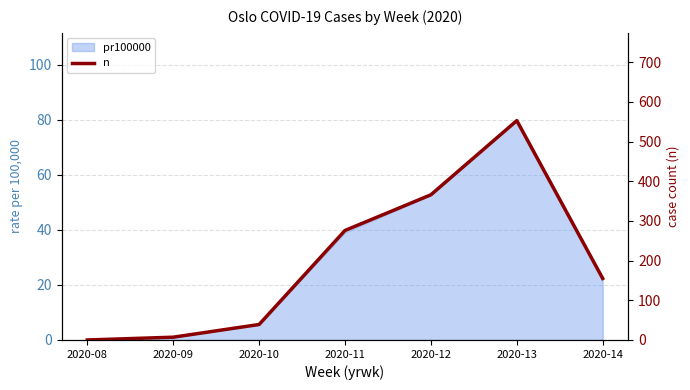

What is the difference between the maximum and second lowest values?

546